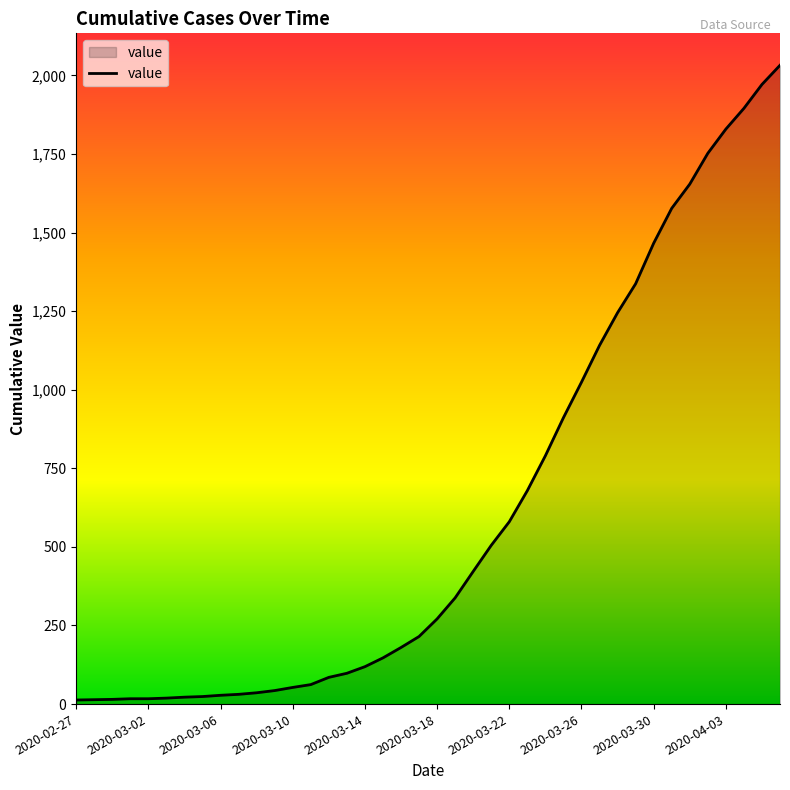

What is the difference between the maximum and minimum values?

2019